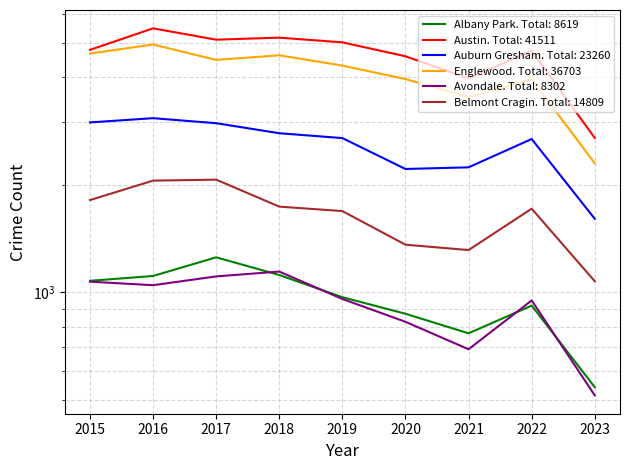

What is the lowest value of the Avondale series?

514